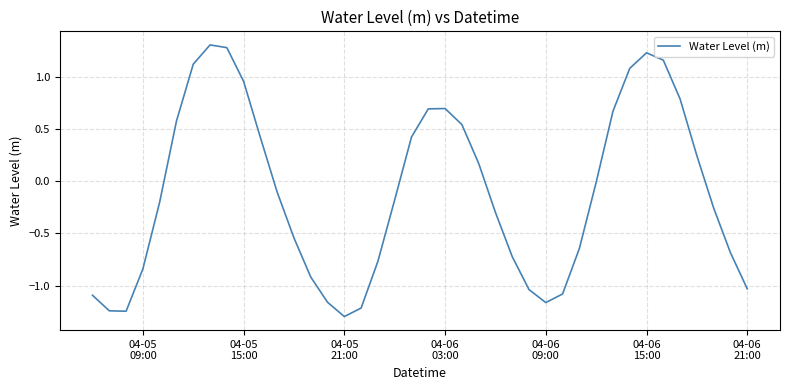

What is the difference between the maximum and minimum values?

2.6